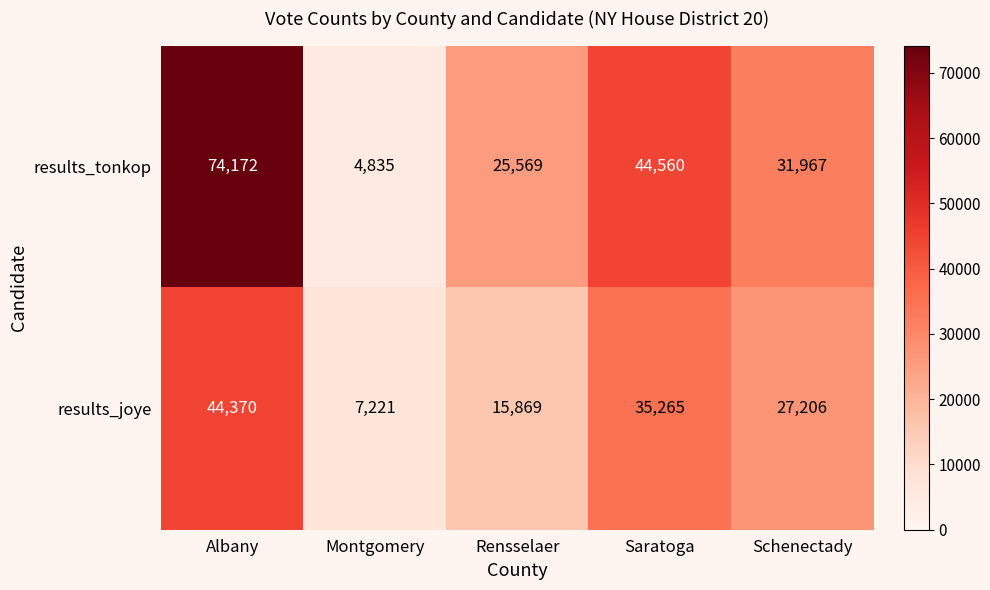

Rank the series by their average value, from highest to lowest.

results_tonkop, results_joye